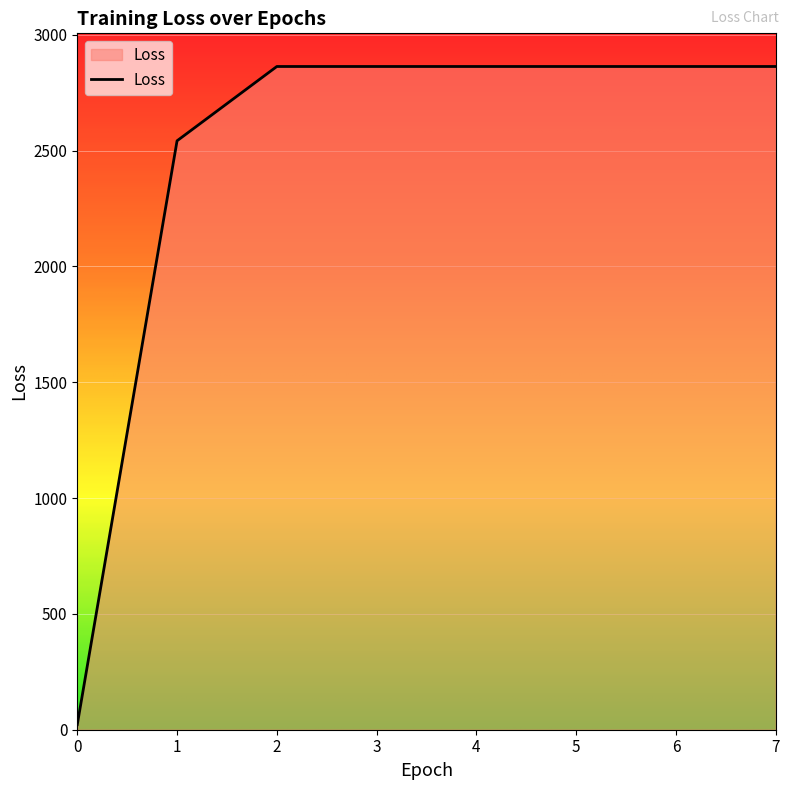

How many lines are shown in the chart?

1